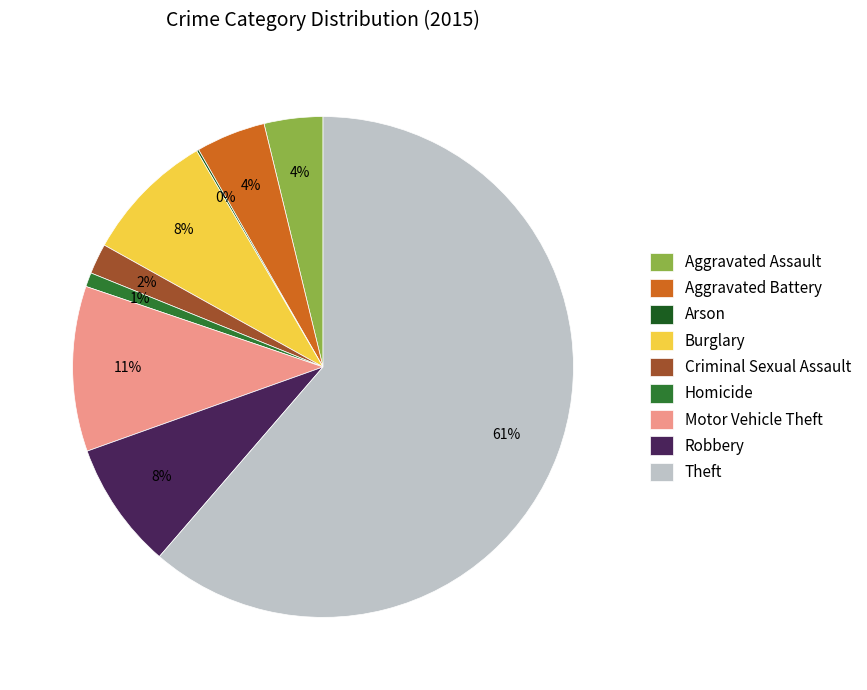

Is the sum of Theft and Motor Vehicle Theft greater than half?

Yes